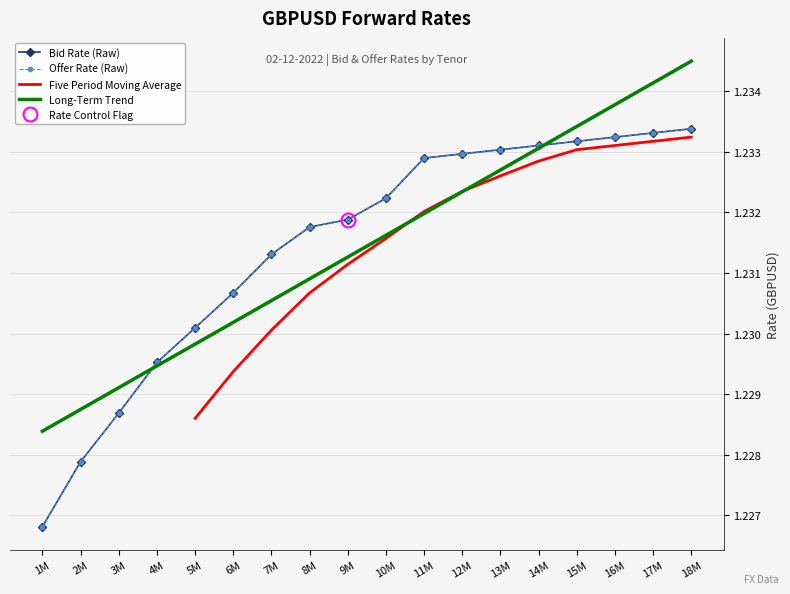

Reading left to right, list all the values displayed in this chart.

Bid rate: 1.2	1.2	1.2	1.2	1.2	1.2	1.2	1.2	1.2	1.2	1.2	1.2	1.2	1.2	1.2	1.2	1.2	1.2
Offer rate: 1.2	1.2	1.2	1.2	1.2	1.2	1.2	1.2	1.2	1.2	1.2	1.2	1.2	1.2	1.2	1.2	1.2	1.2